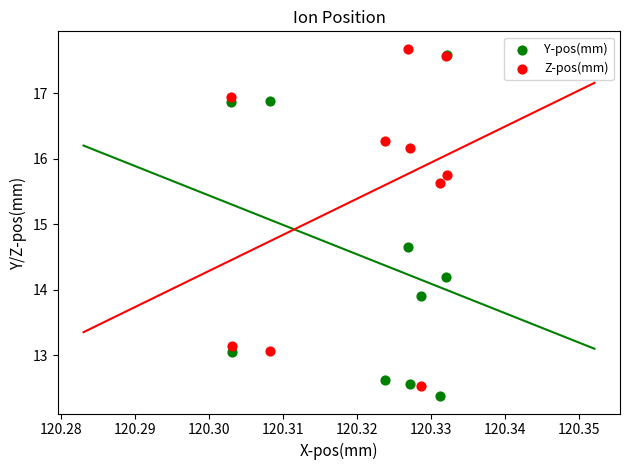

Which series contains the lowest Y value?

Y-pos(mm)